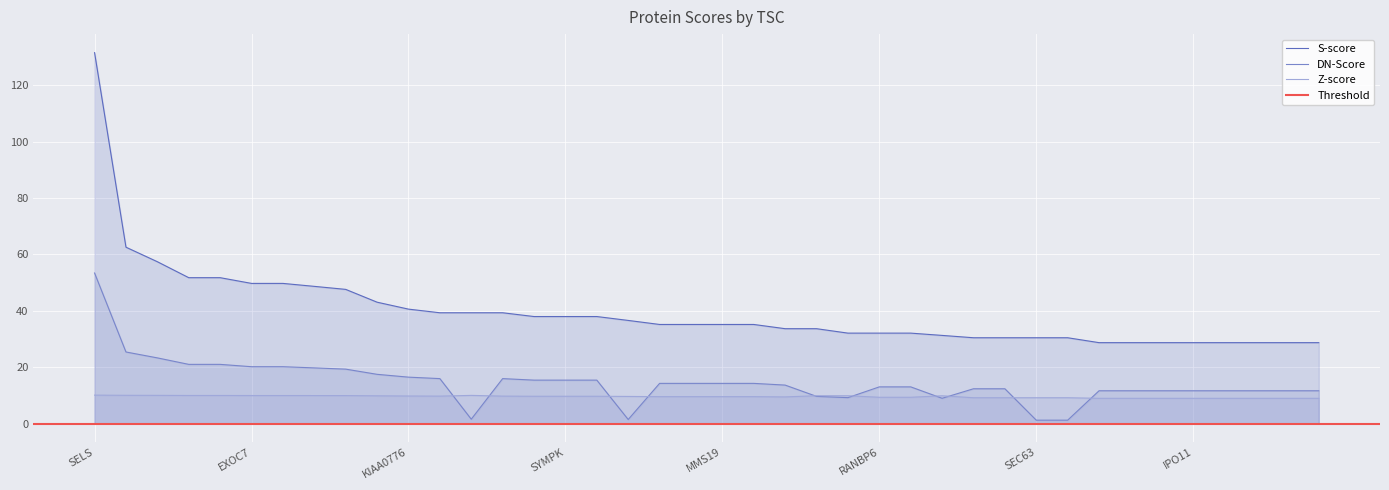

True or false: Z-score has a value of 17.9 at PNMA2.

False